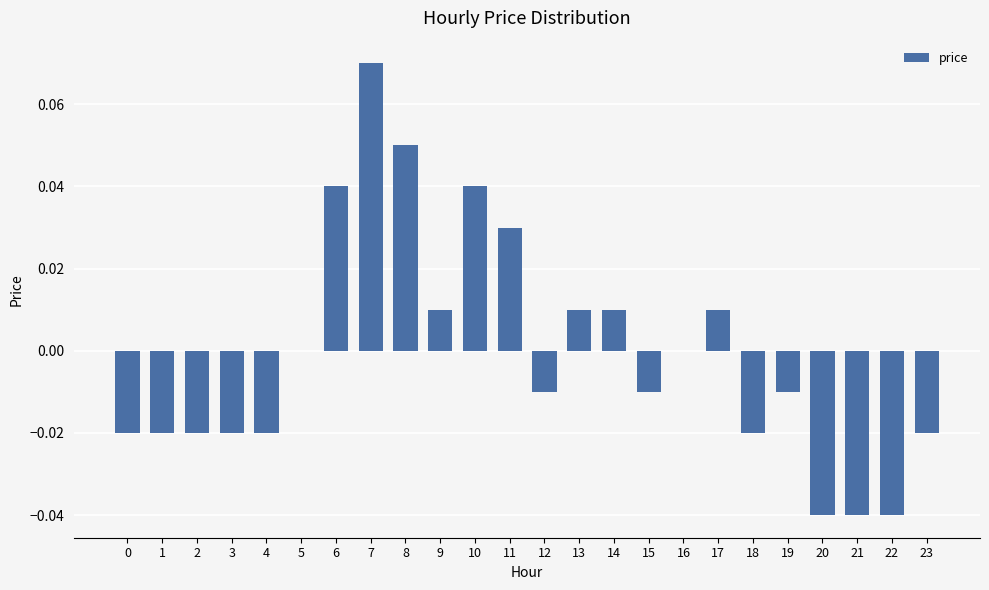

Between 13 and 16, which is larger?

13